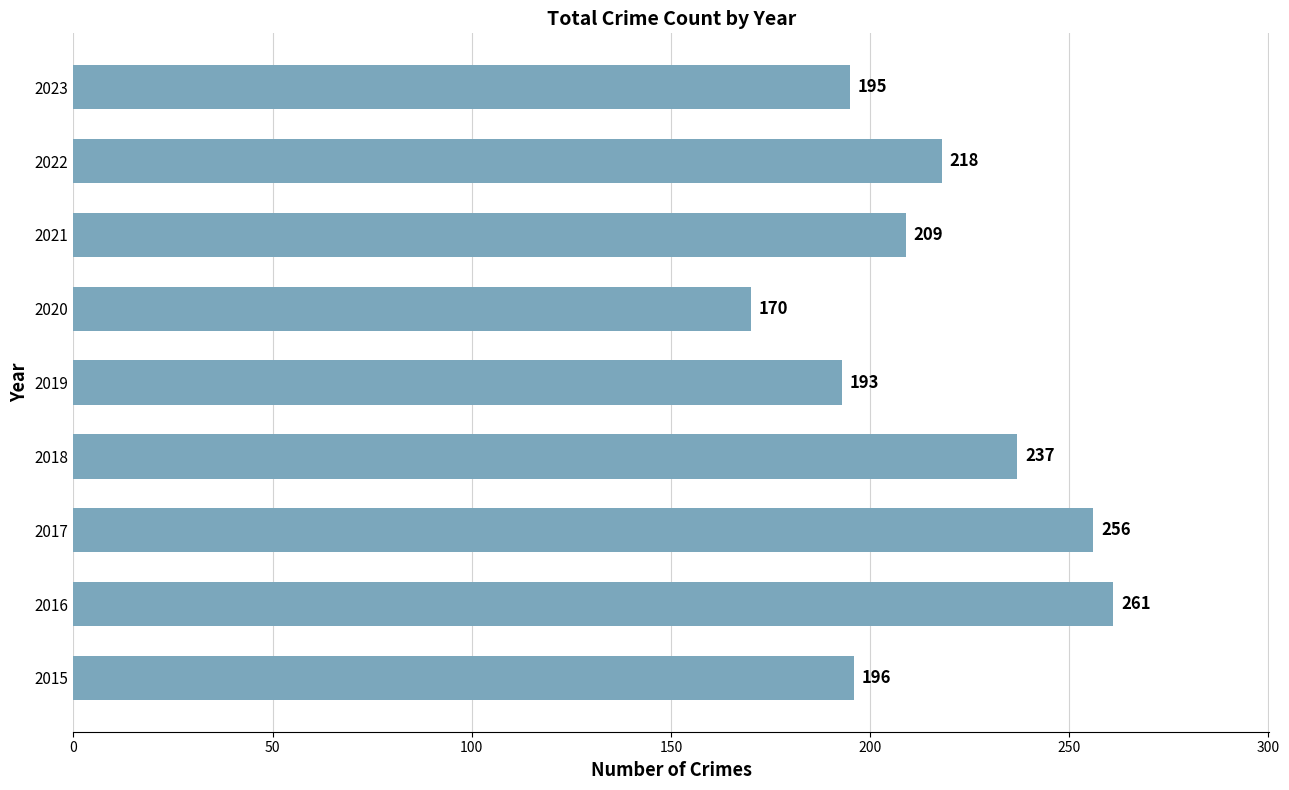

List the labels in order of value, smallest first.

2020, 2019, 2023, 2015, 2021, 2022, 2018, 2017, 2016